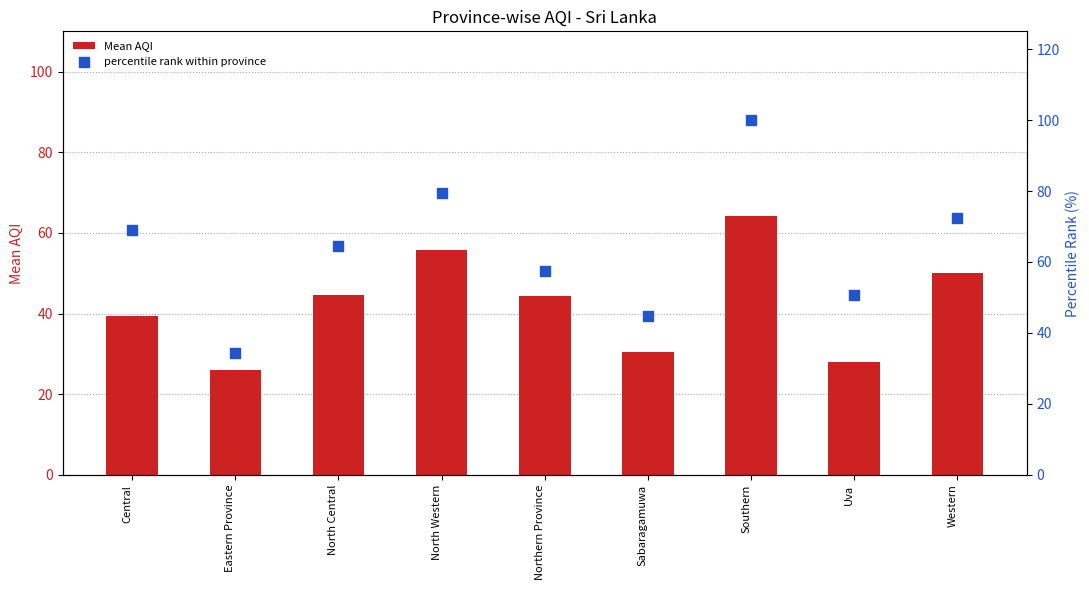

Is the value of percentile rank within province at Uva greater than the value of Mean AQI at Uva?

Yes